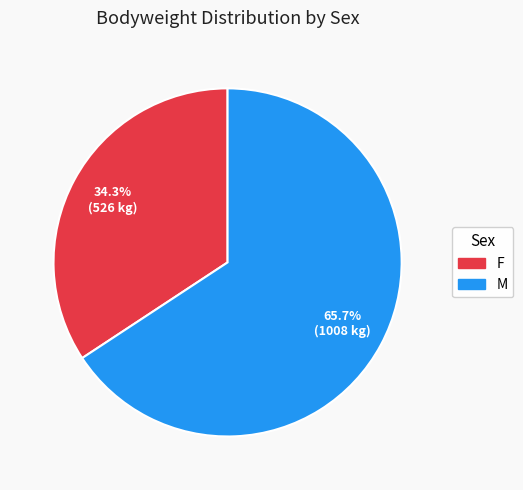

What is the ratio of the value at F to the value at M?

0.5